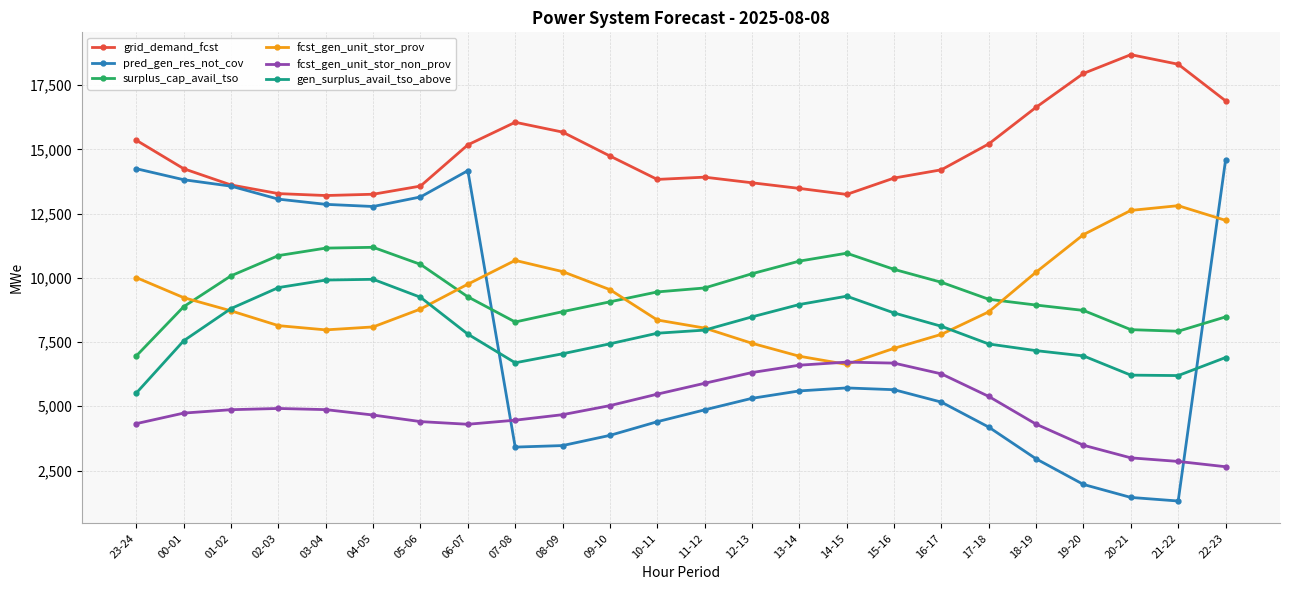

What is the label of the 6th point from the right?

17-18